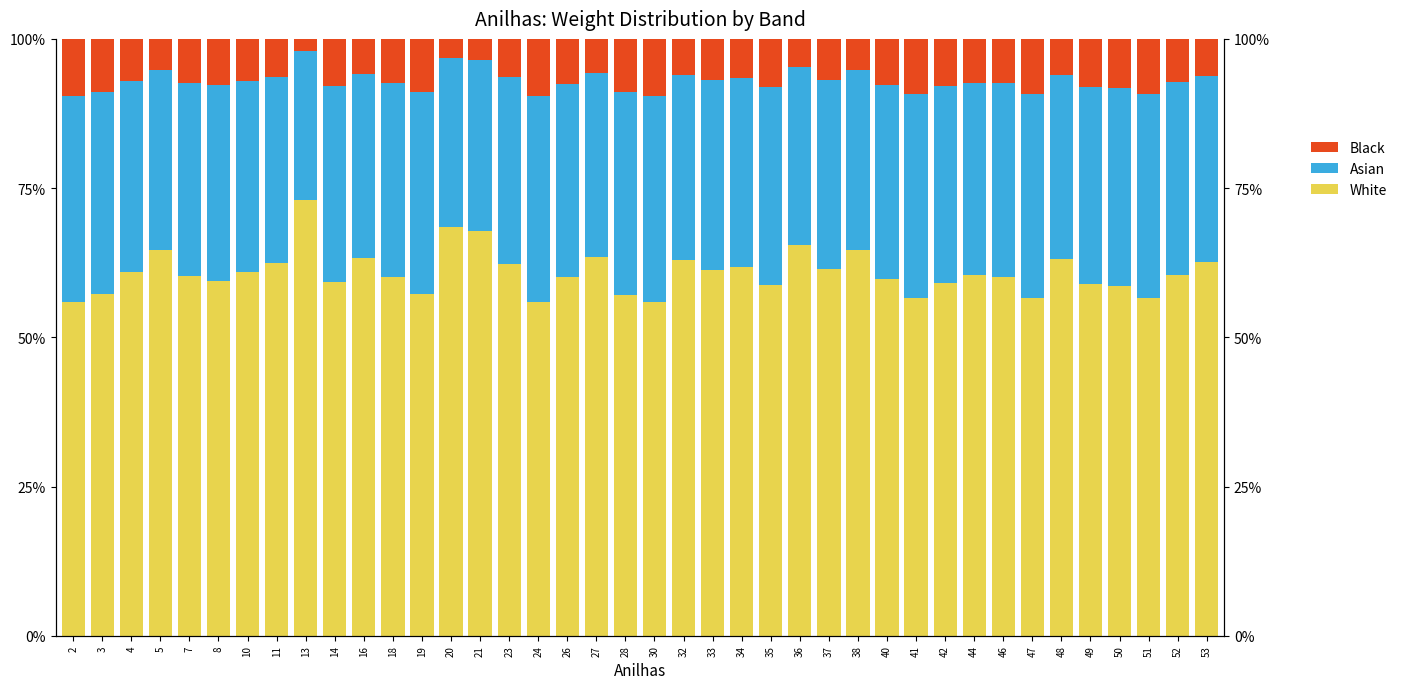

What is the value of the Asian bar at the 24th from the left?

31.6